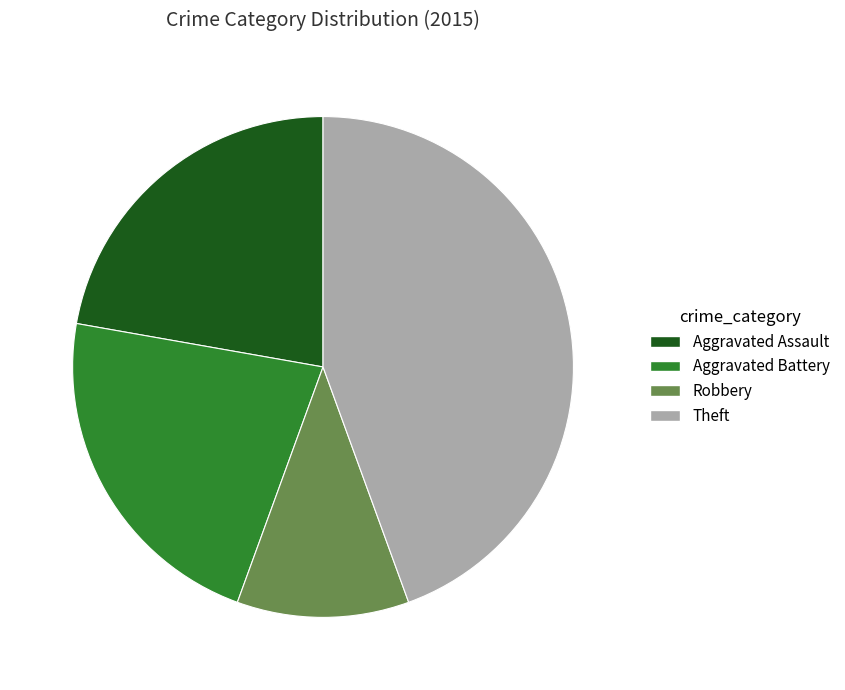

Which has a higher value, Robbery or Aggravated Assault?

Aggravated Assault